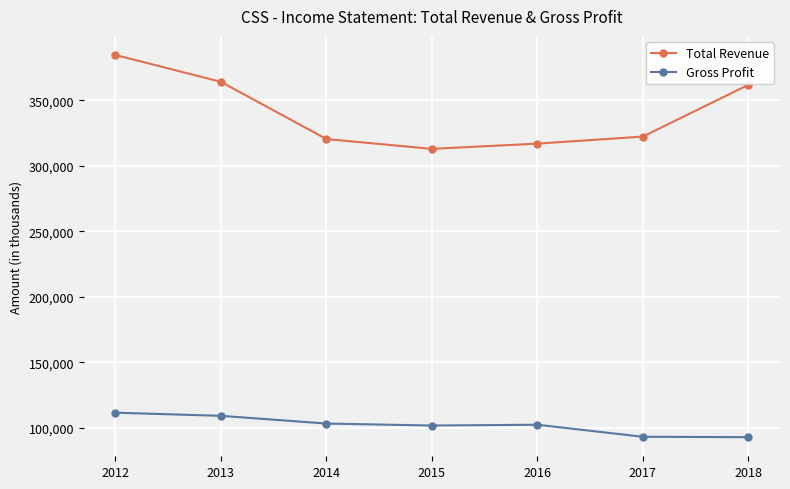

Which series changed the most between 2012 and 2013?

Total Revenue